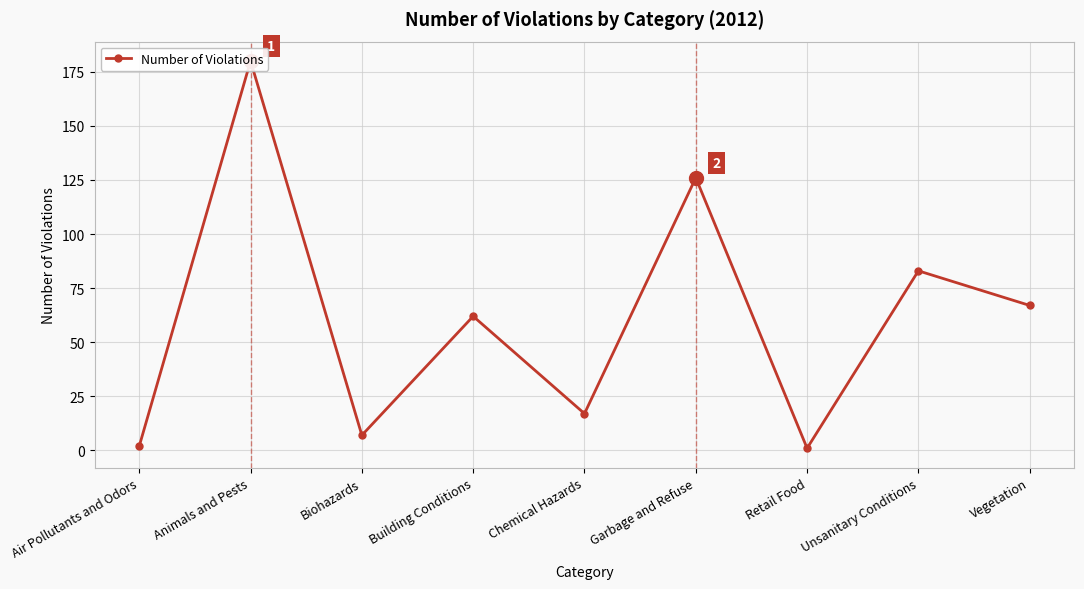

The value at Garbage and Refuse is 65. True or false?

False